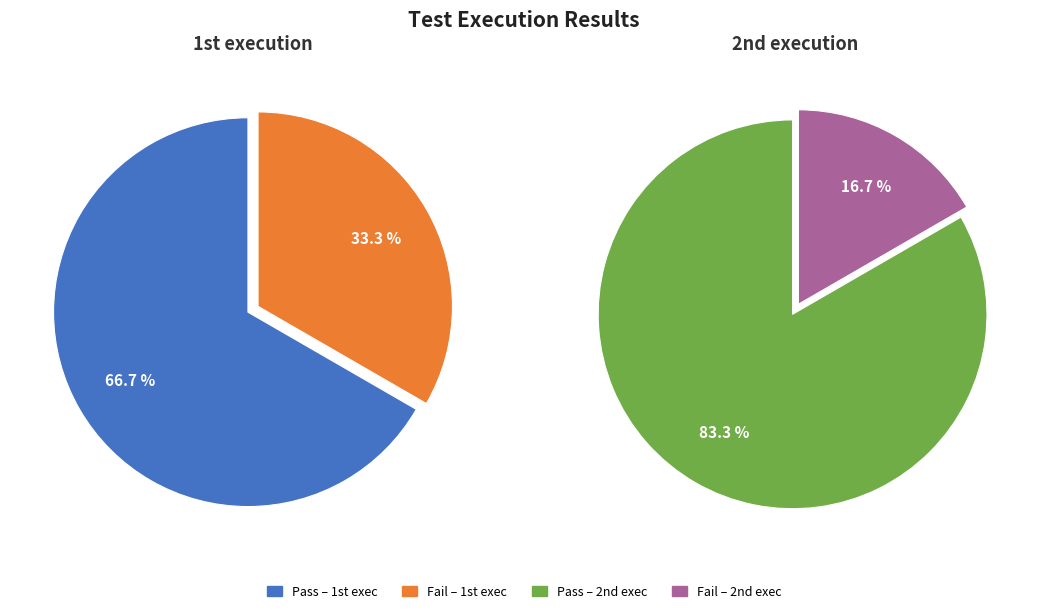

To the nearest percent, what is the average slice percentage?

50%